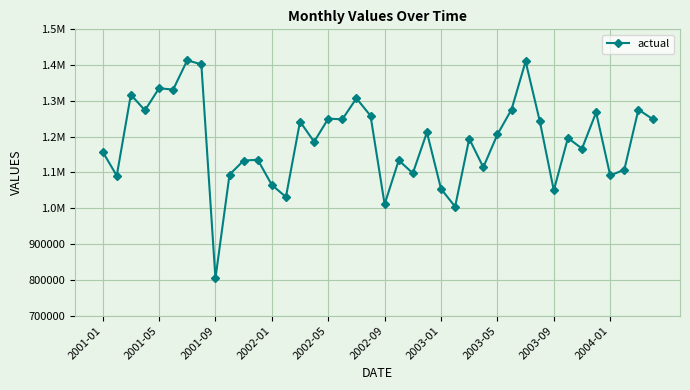

Does the chart have visible grid lines?

Yes